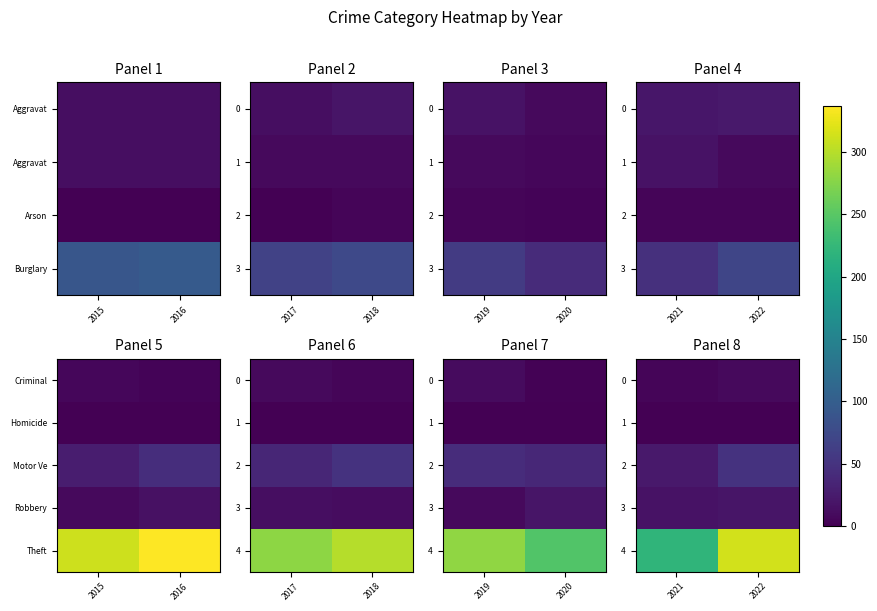

What is the minimum value for 0?

5